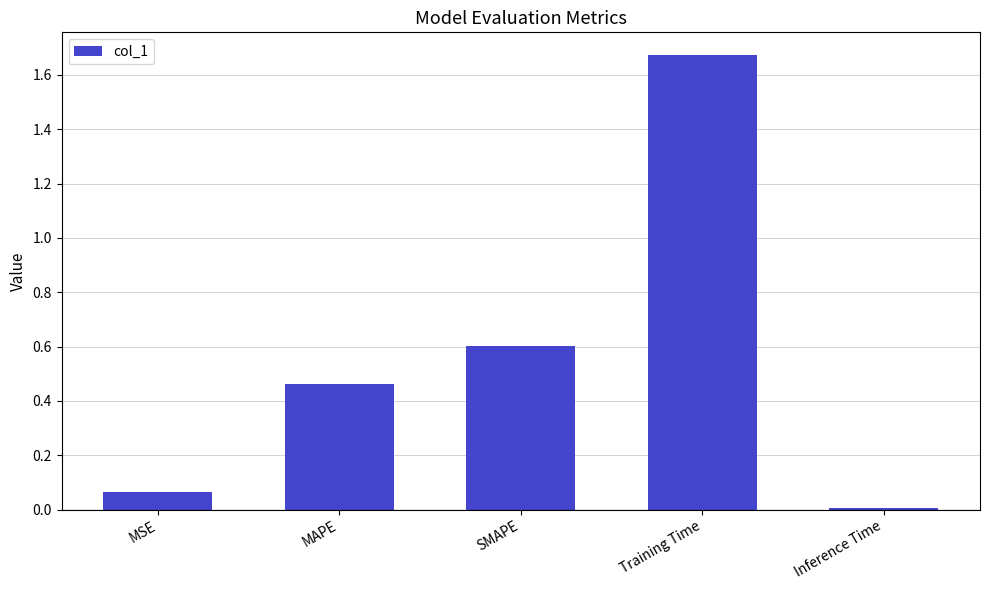

List the labels in order of value, largest first.

Training Time, SMAPE, MAPE, MSE, Inference Time